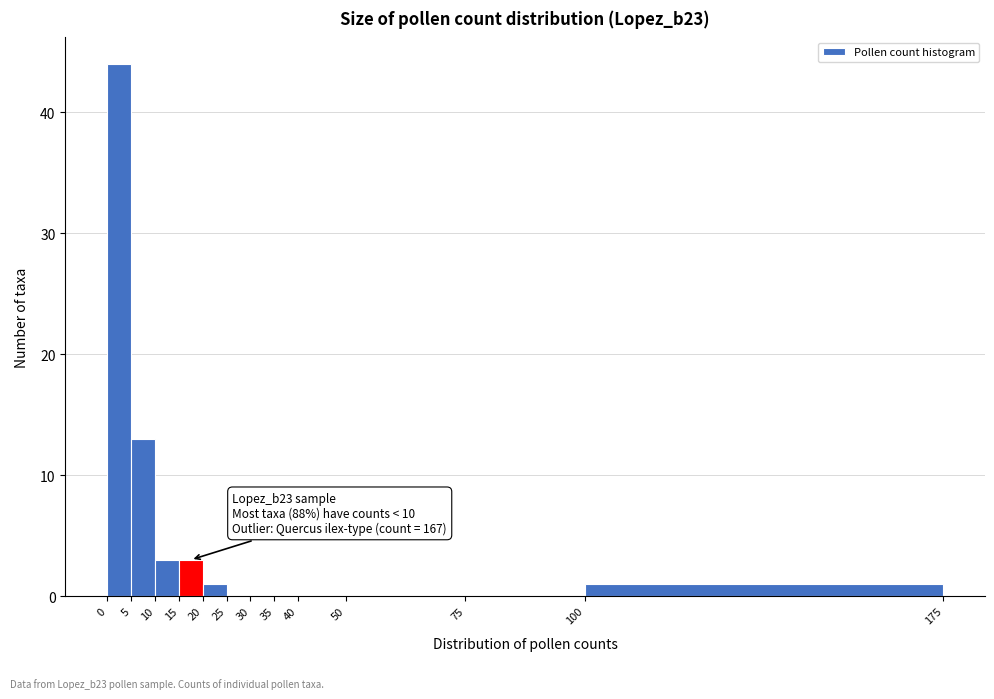

Which range on the x-axis has the tallest bar?

0 to 5